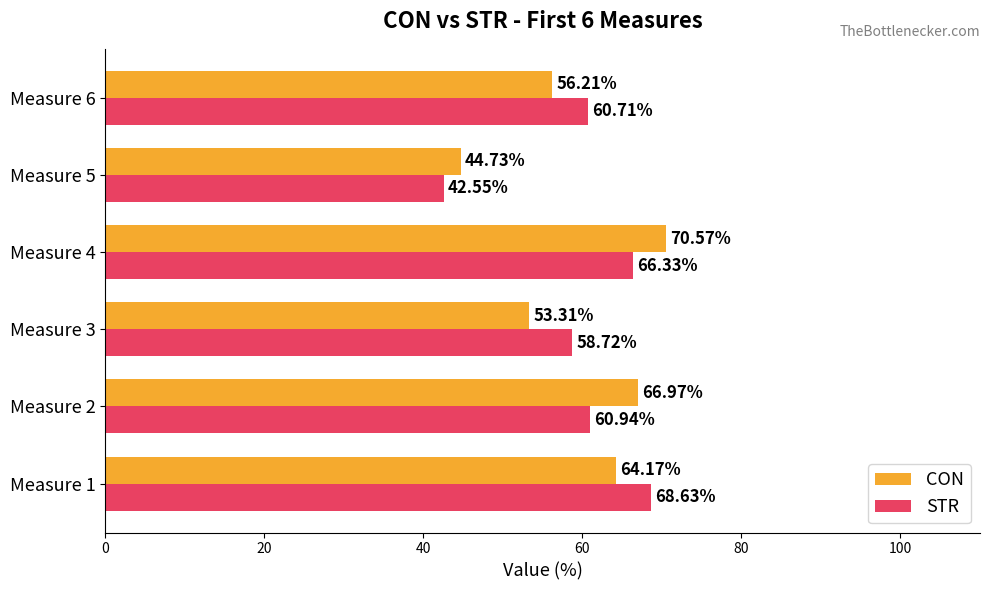

Which series has the largest total across all categories?

STR